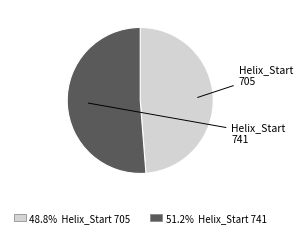

What percentage is the Helix_Start 705 slice, to the nearest percent?

49%